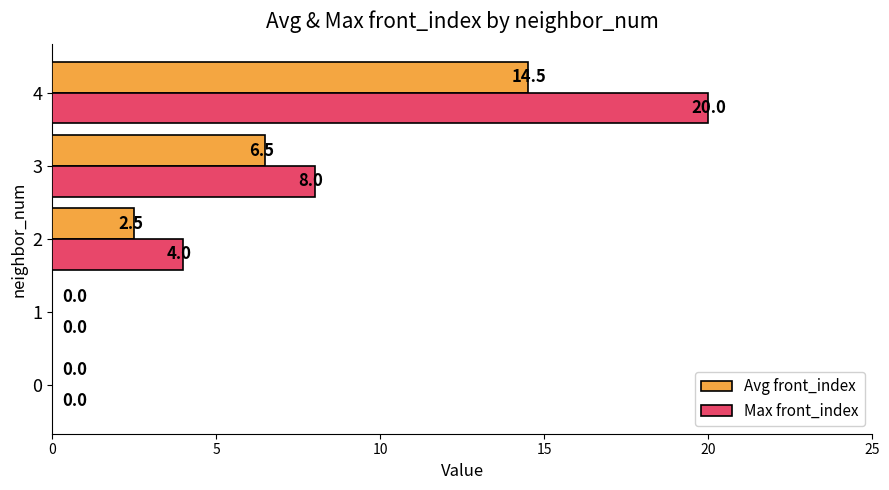

At which label is Max front_index closest to 10?

3